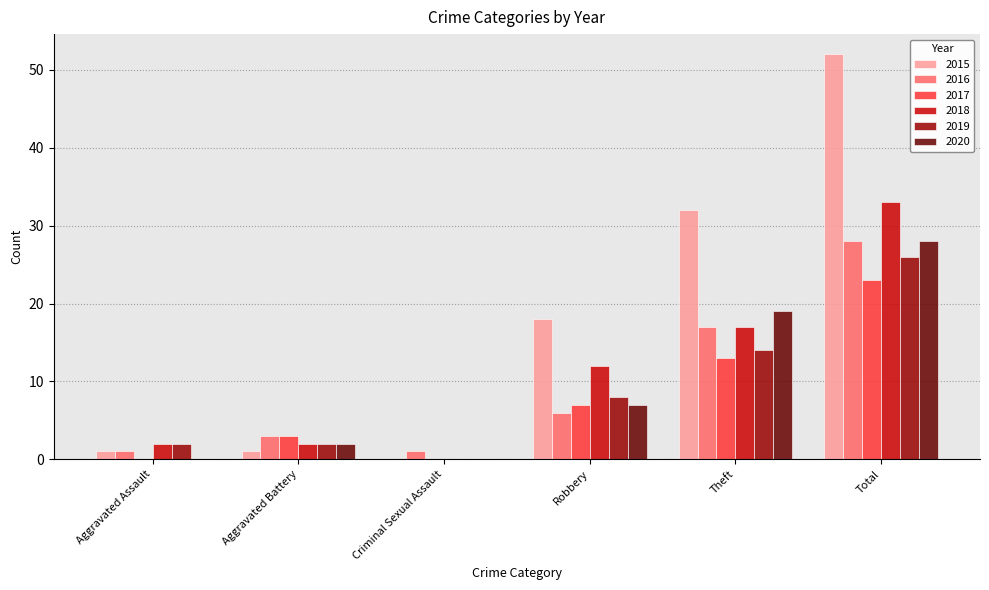

What is the sum of all 2018 values?

66